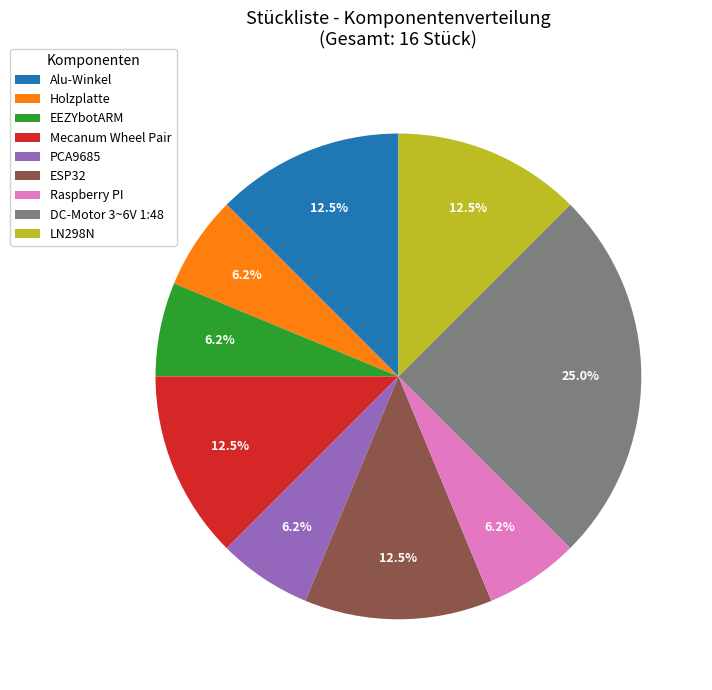

To the nearest percent, what is the combined percentage of Mecanum Wheel Pair and Holzplatte?

19%